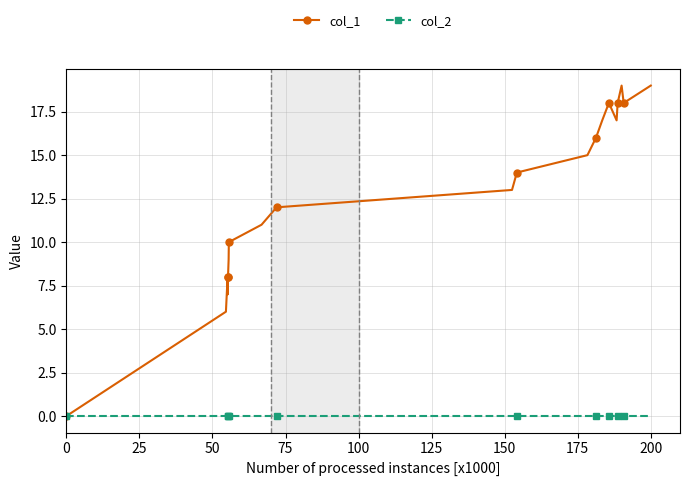

Reading right to left, transcribe all the data shown in this chart.

col_1: 19	18	19	18	17	18	17	16	15	14	13	12	11	10	9	8	7	8	6	0
col_2: 0	0	0	0	0	0	0	0	0	0	0	0	0	0	0	0	0	0	0	0